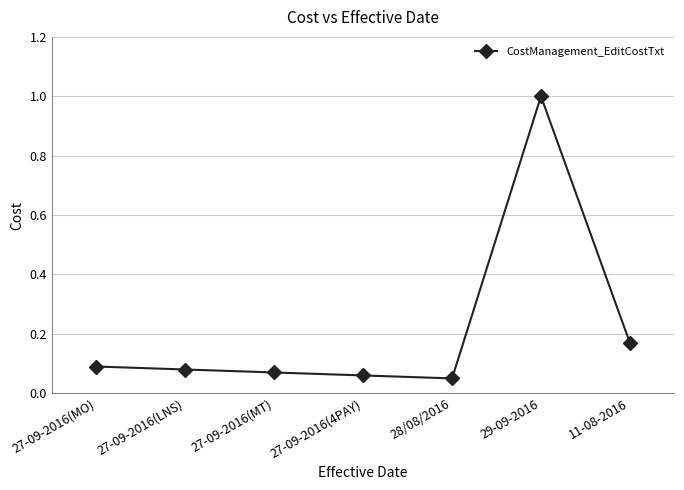

What is the change in value from 28/08/2016 to 11-08-2016?

+0.1